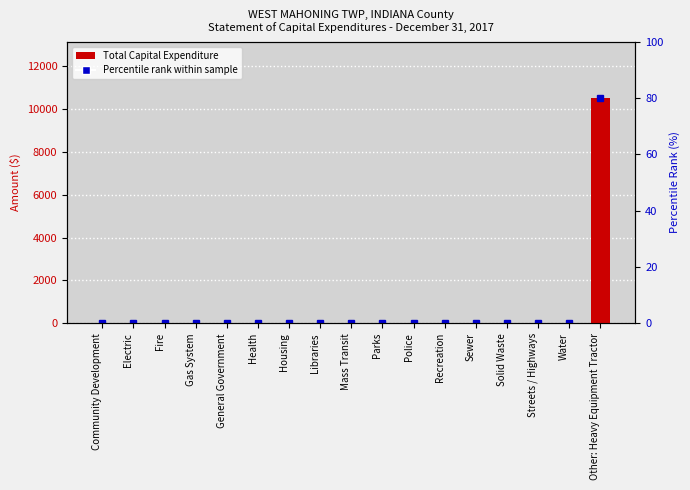

Reading left to right, what are all the values shown in this chart?

0	0	0	0	0	0	0	0	0	0	0	0	0	0	0	0	10508